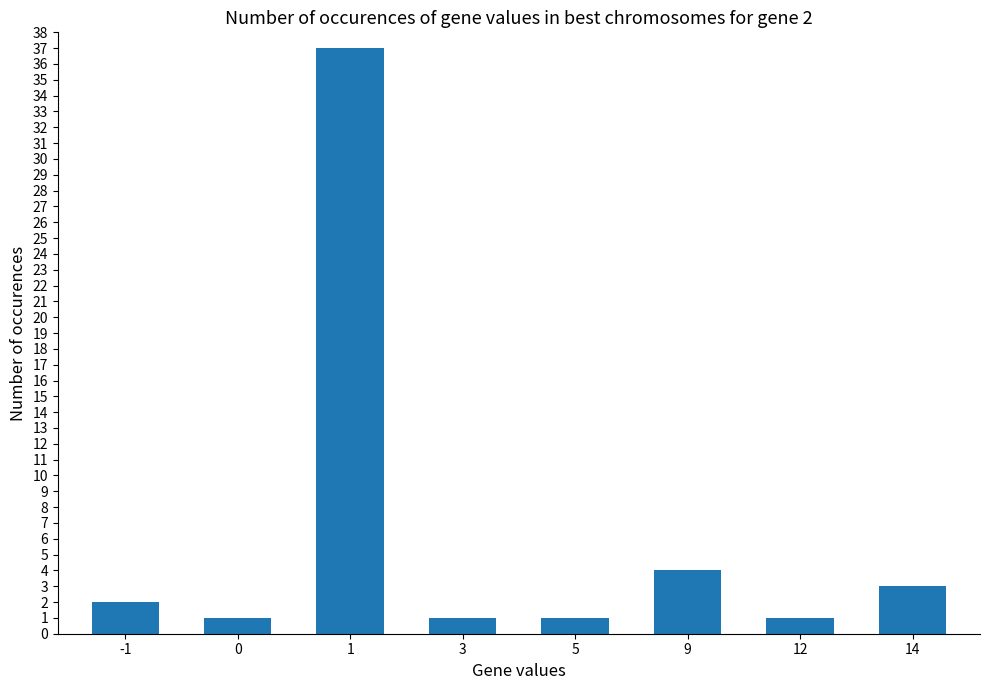

The value at 1 is 37. True or false?

True